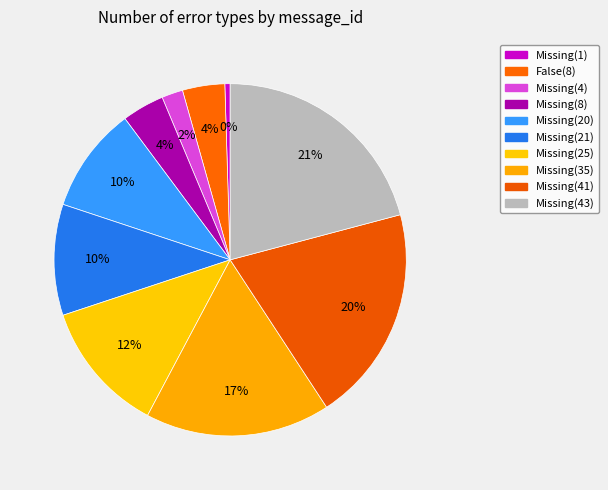

How many slices are in this pie chart?

10